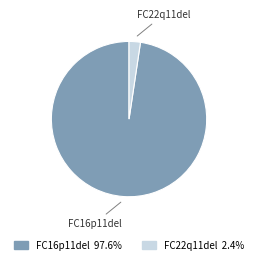

Is the sum of FC16p11del and FC22q11del greater than half?

Yes